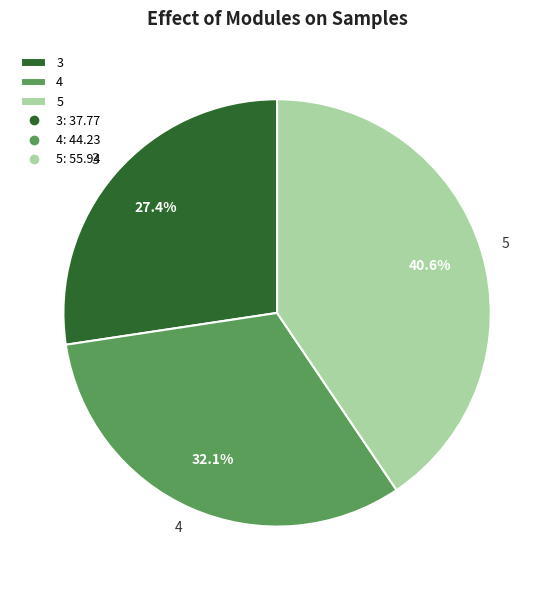

To the nearest percent, what is the difference between the largest and smallest slice percentages?

13%